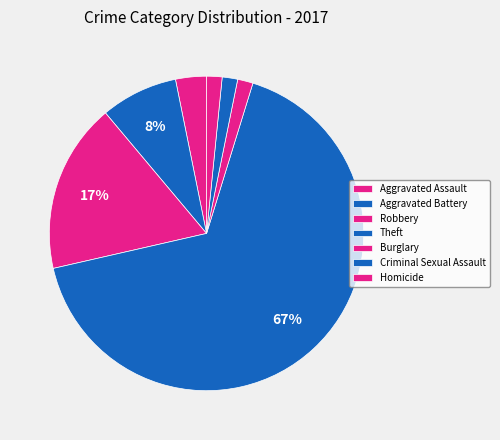

Which slice is the largest?

Theft